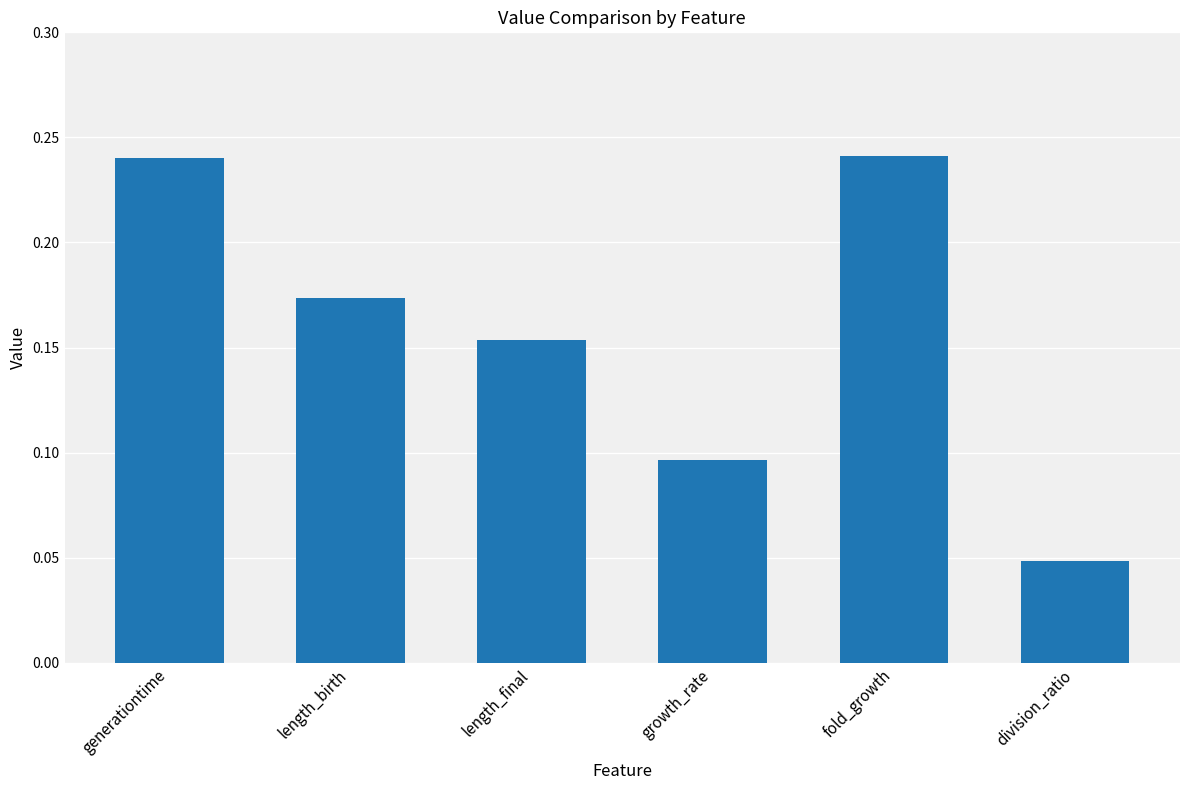

Which label corresponds to the smallest value in the chart?

division_ratio